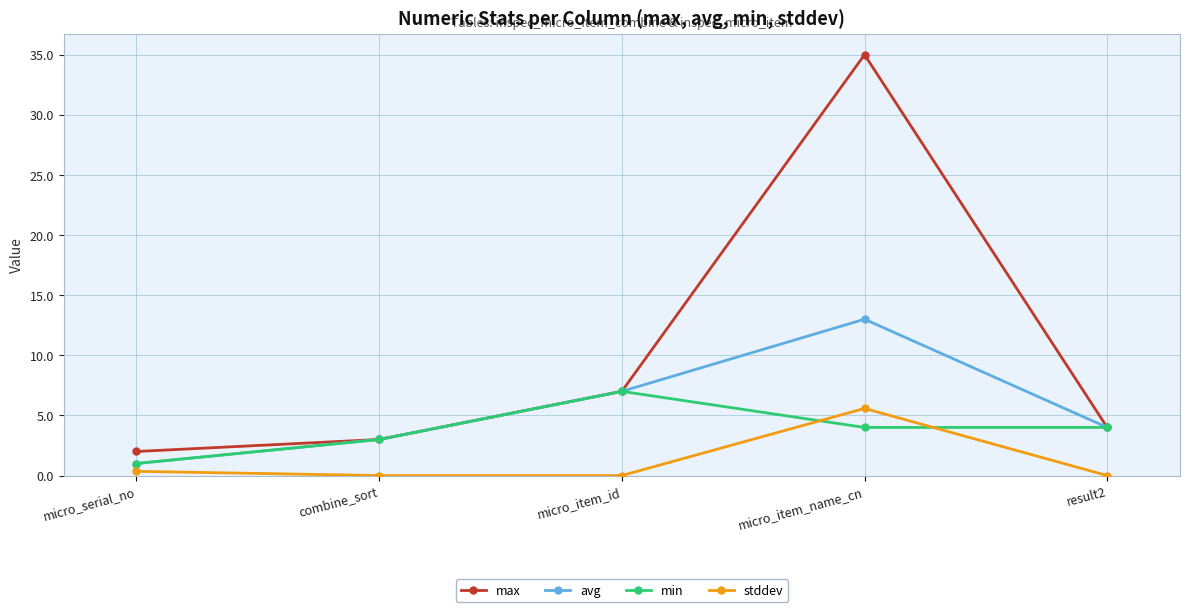

At which label is avg closest to 7?

micro_item_id